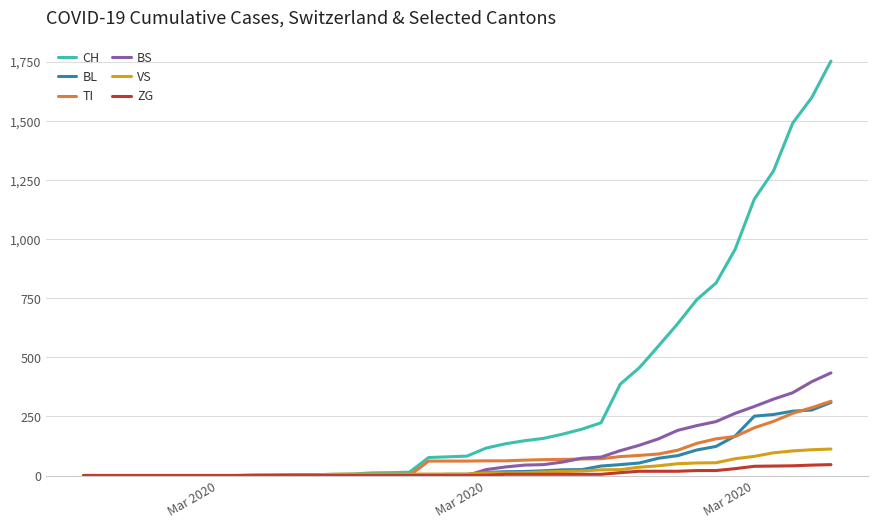

Which series has the largest range (max minus min)?

CH